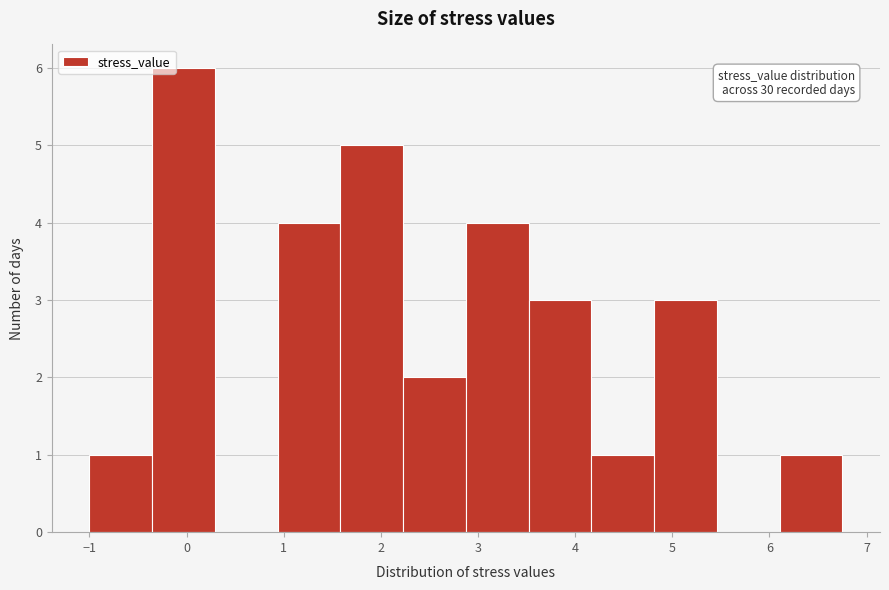

Which range on the x-axis has the tallest bar?

-0.4 to 0.3